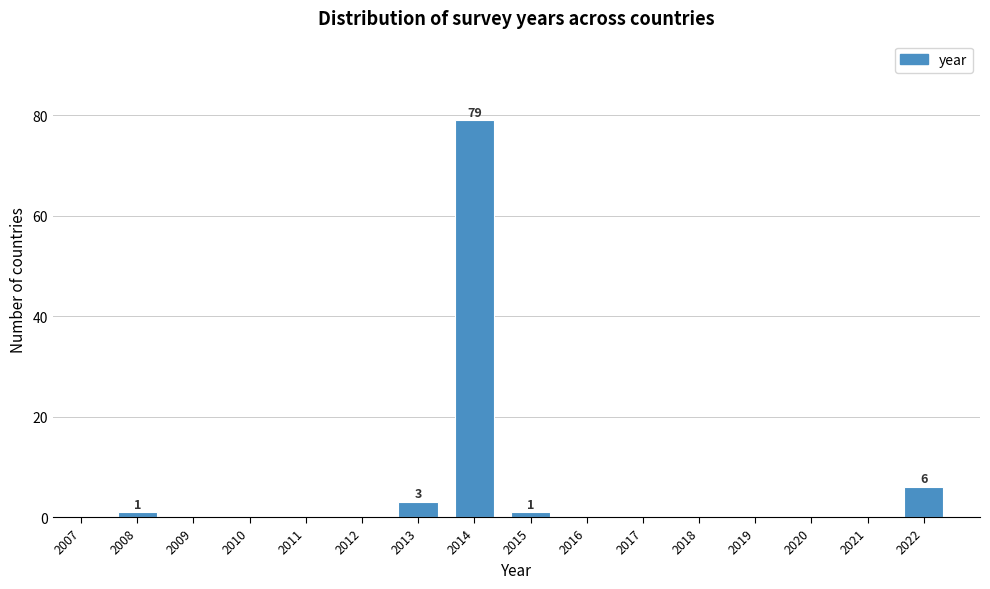

Reading left to right, list all the values displayed in this chart.

2007=0	2008=1	2009=0	2010=0	2011=0	2012=0	2013=3	2014=79	2015=1	2016=0	2017=0	2018=0	2019=0	2020=0	2021=0	2022=6